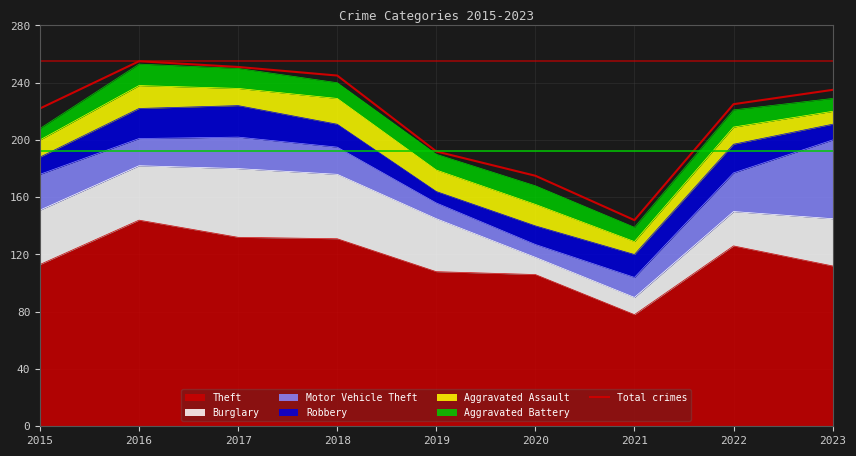

What is the value of the 7th point from the left?

144